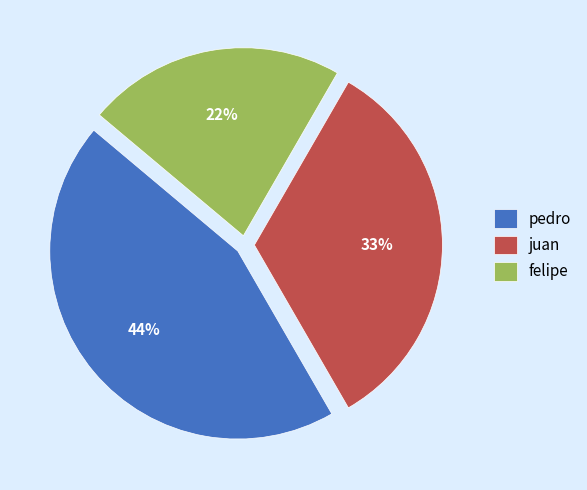

Which has a higher value, felipe or juan?

juan